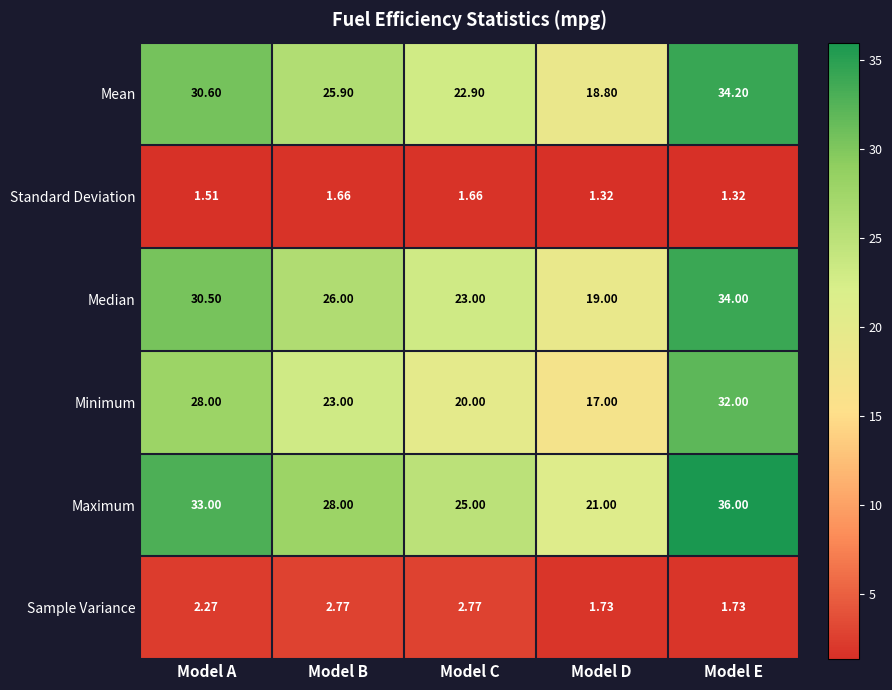

Is the value of Maximum at Model B greater than the value of Standard Deviation at Model A?

Yes